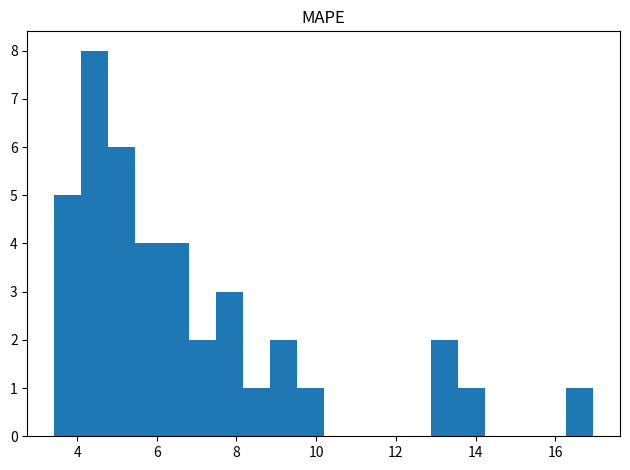

Read against the x-axis, roughly where is the centre of the tallest bar?

4.4